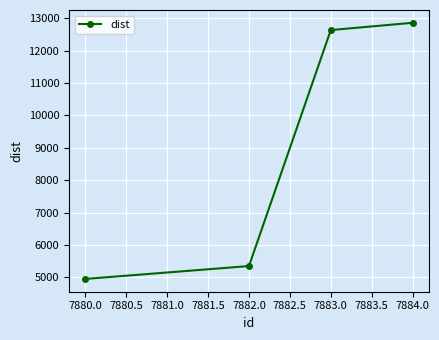

List the labels in order of value, smallest first.

7880.0, 7882.0, 7883.0, 7884.0